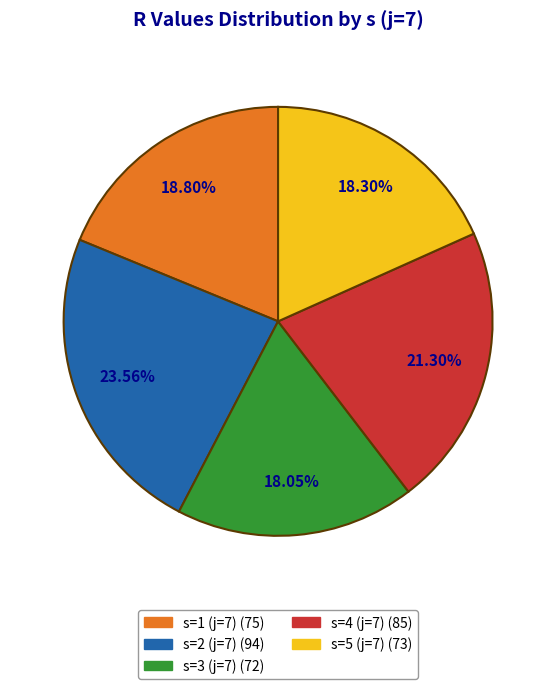

What is the ratio of the value at s=2 (j=7) to the value at s=3 (j=7)?

1.3